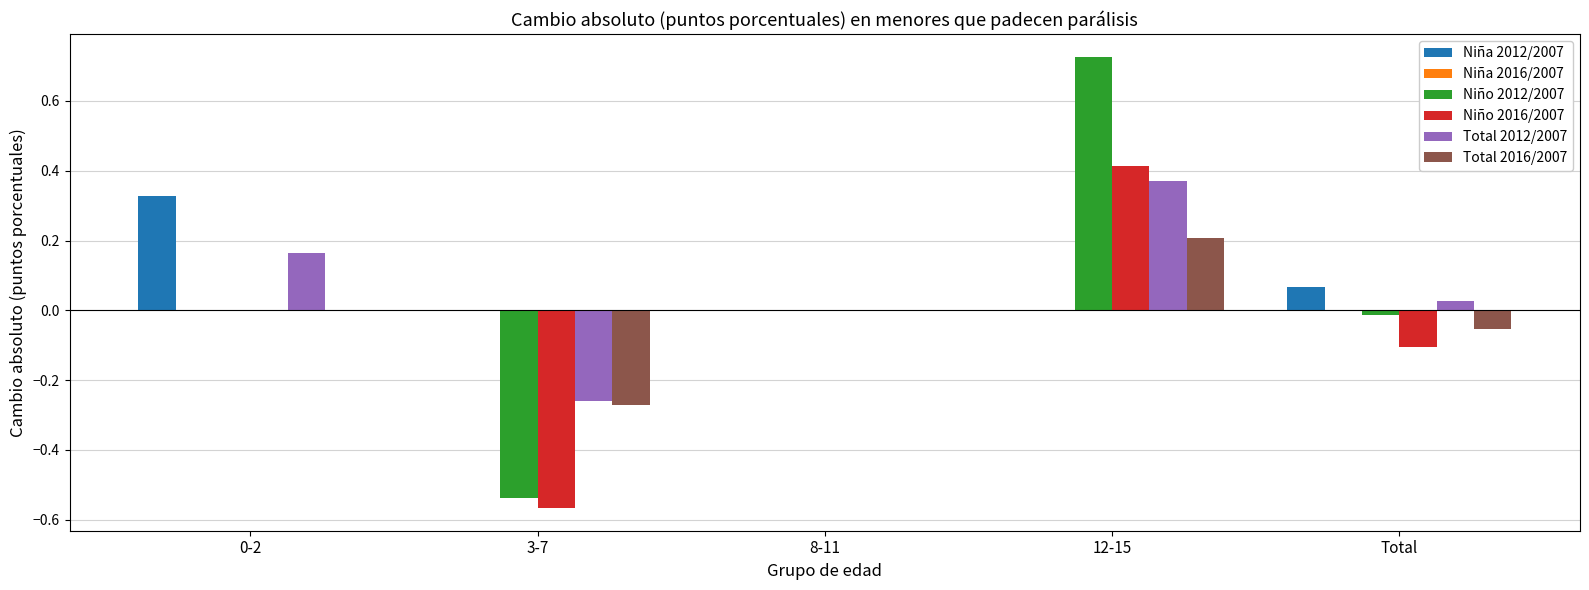

Which category has the highest value in the Niño 2012/2007 series?

12-15